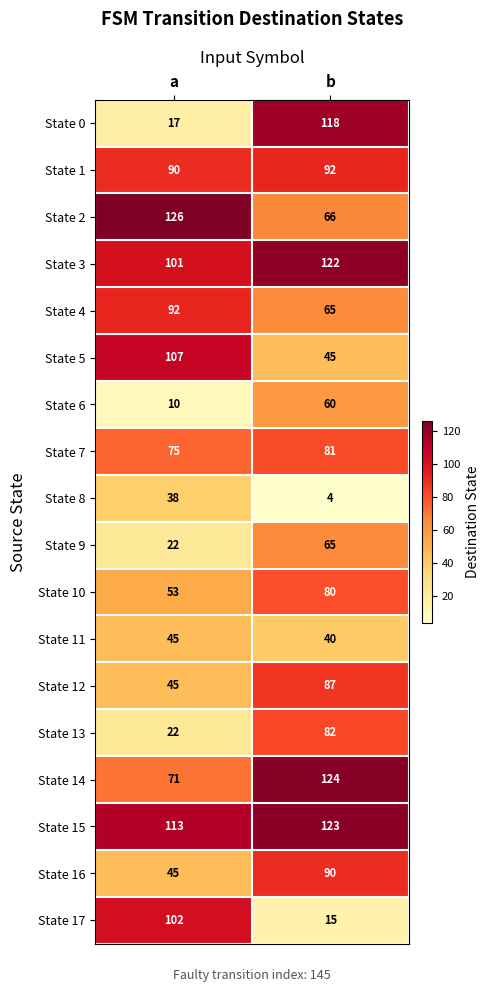

Rank the categories by State 11 value from lowest to highest.

b, a